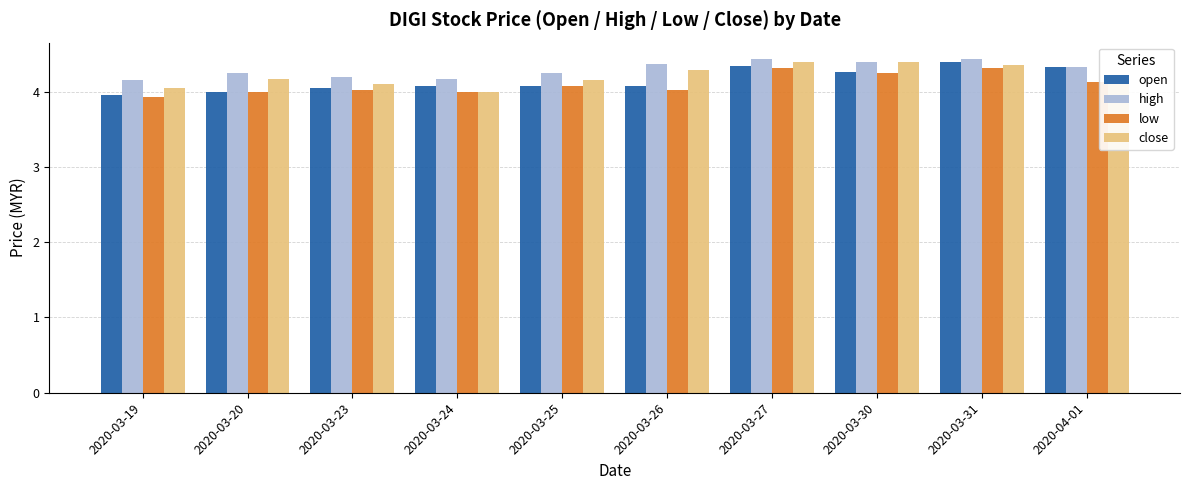

Which series changed the most between 2020-03-26 and 2020-03-27?

low